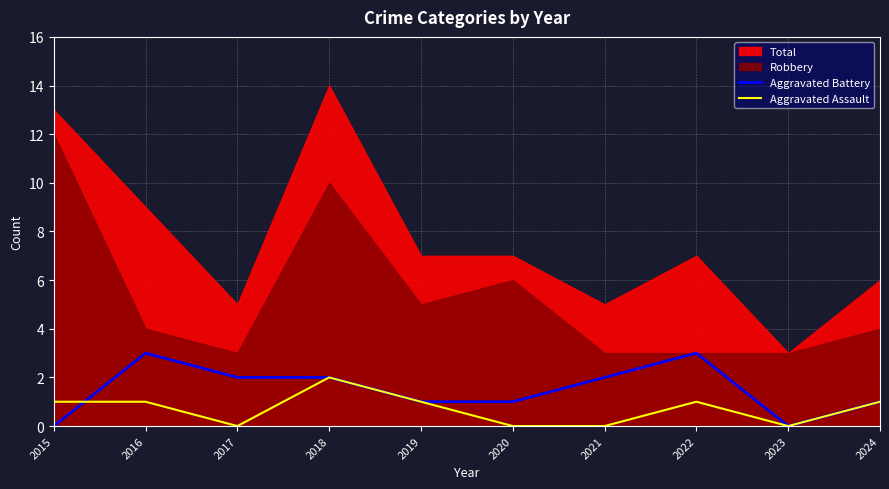

How many categories are shown in the chart?

10